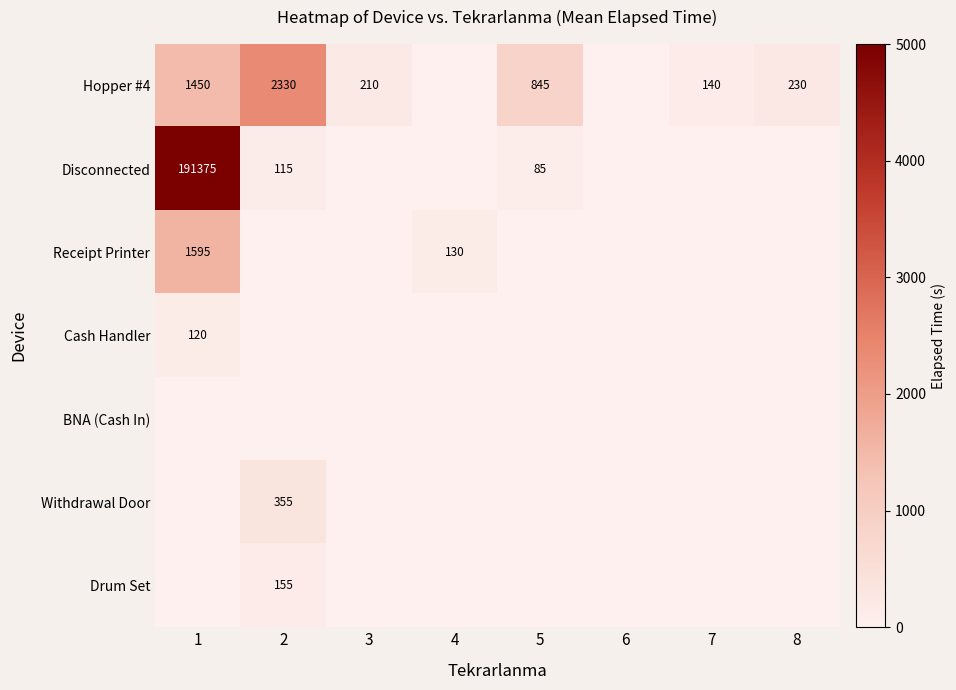

What is the sum of the Hopper #4 values at 5 and 2?

3175